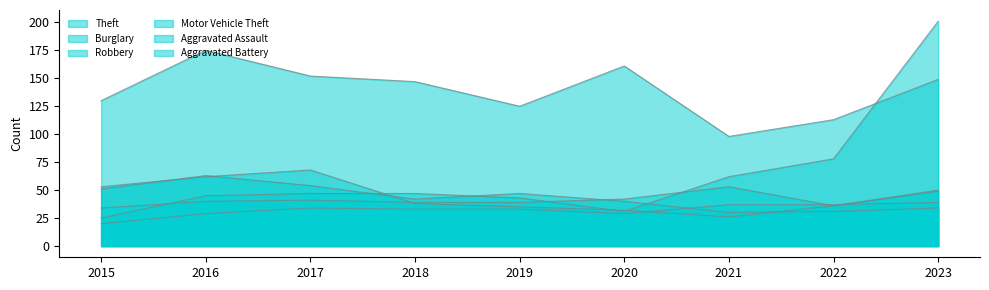

Reading left to right, list all the values displayed in this chart.

Theft: 2015=130	2016=175	2017=152	2018=147	2019=125	2020=161	2021=98	2022=113	2023=149
Burglary: 2015=51	2016=63	2017=54	2018=42	2019=47	2020=40	2021=30	2022=31	2023=34
Robbery: 2015=53	2016=62	2017=68	2018=38	2019=35	2020=32	2021=26	2022=36	2023=50
Motor Vehicle Theft: 2015=25	2016=45	2017=47	2018=47	2019=43	2020=31	2021=62	2022=78	2023=201
Aggravated Assault: 2015=20	2016=29	2017=34	2018=33	2019=33	2020=29	2021=37	2022=37	2023=39
Aggravated Battery: 2015=34	2016=40	2017=41	2018=39	2019=39	2020=42	2021=53	2022=36	2023=49